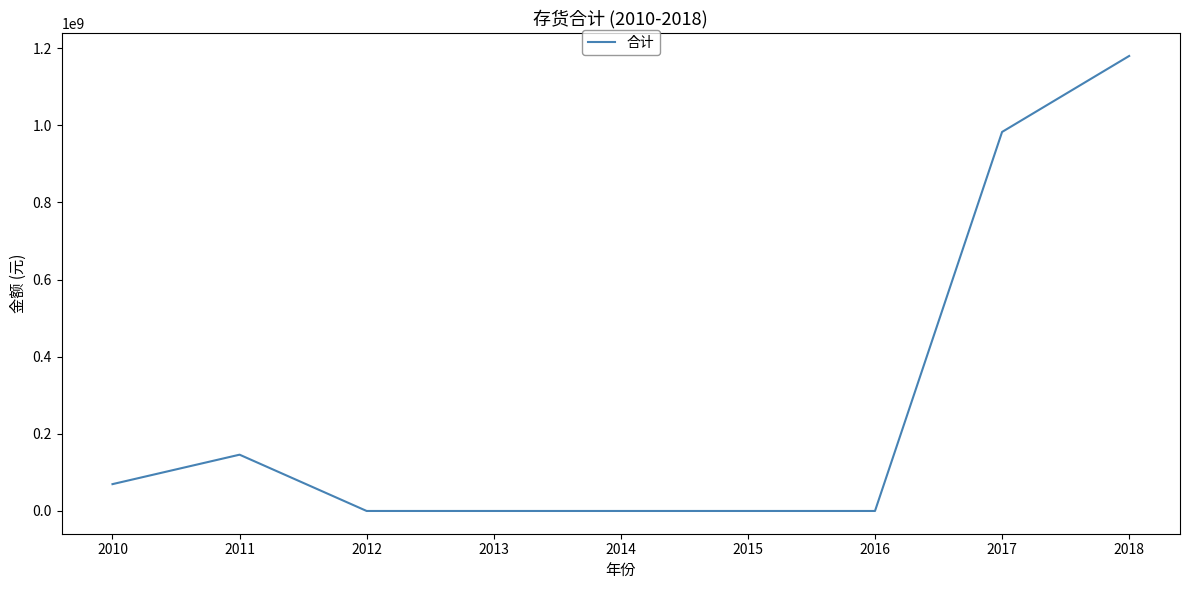

Reading right to left, transcribe all the data shown in this chart.

1179835774.0	982816157.4	0.0	0.0	0.0	0.0	0.0	145953013.3	69577424.1